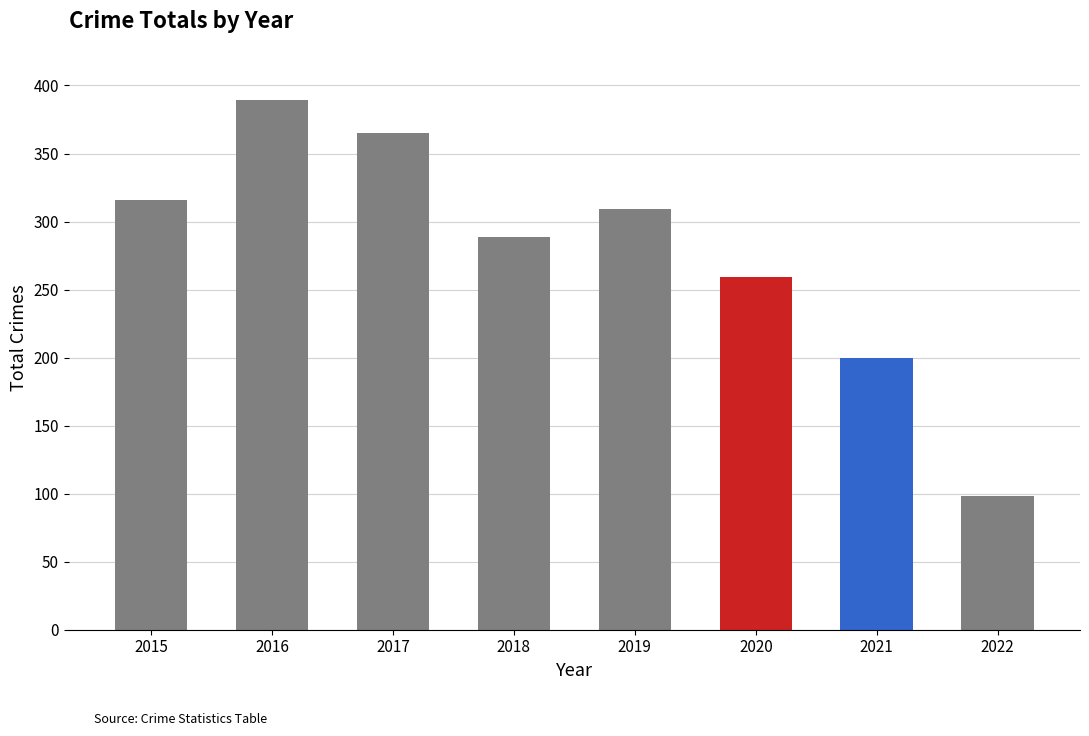

What is the value of the 8th bar from the left?

98